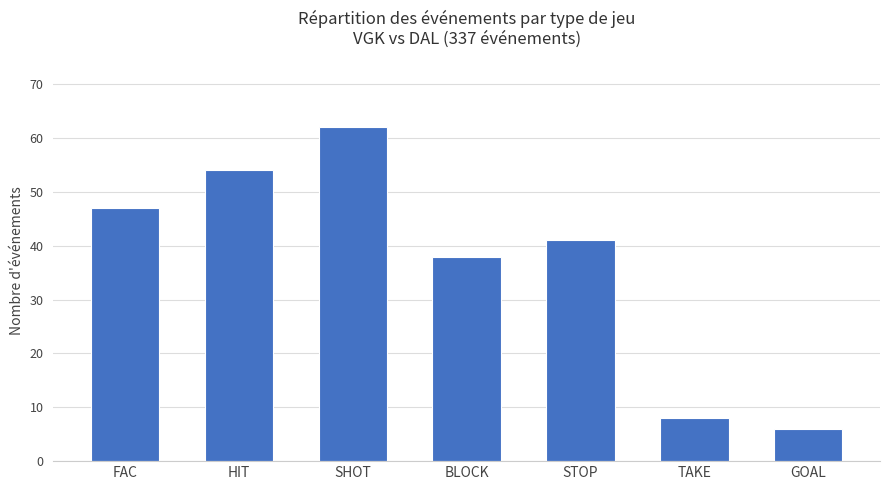

Are the bars grouped side by side (vs. stacked)?

No